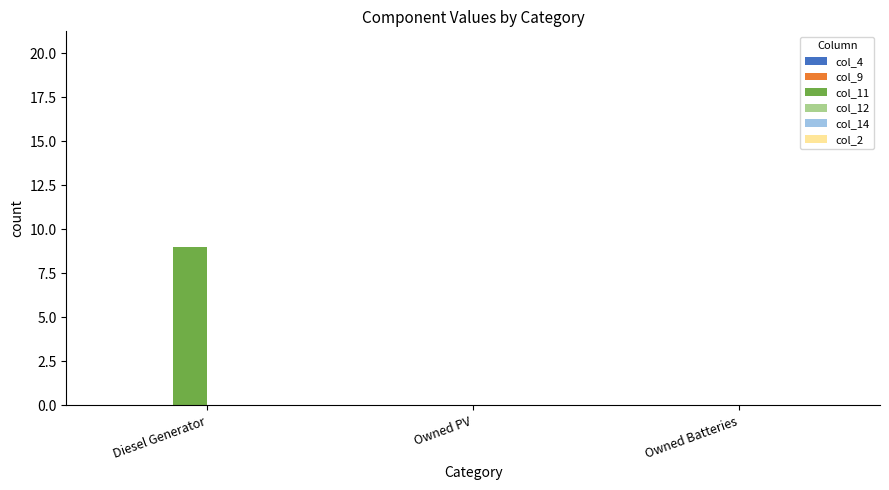

What is the change in value from Diesel Generator to Owned PV?

-9